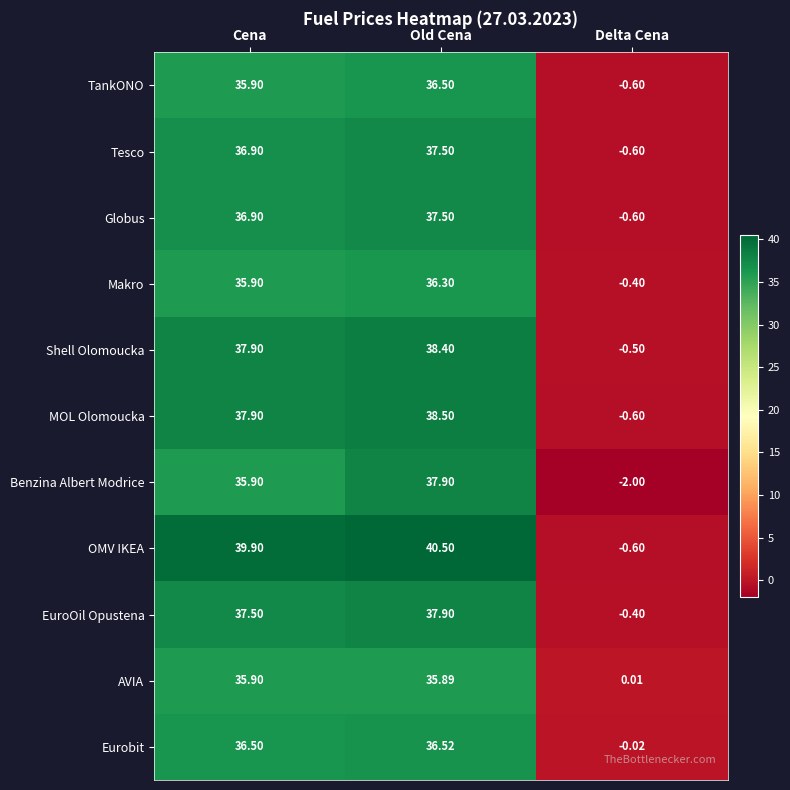

Which label corresponds to the largest value in the chart?

Old Cena